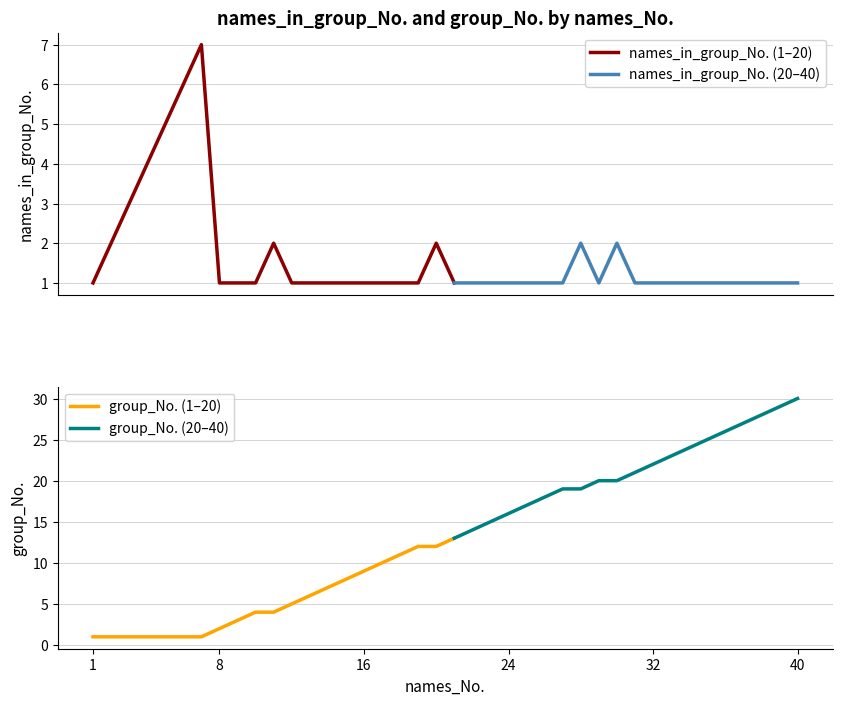

Is the value of names_in_group_No. at 8 greater than the value of group_No. at 30?

No